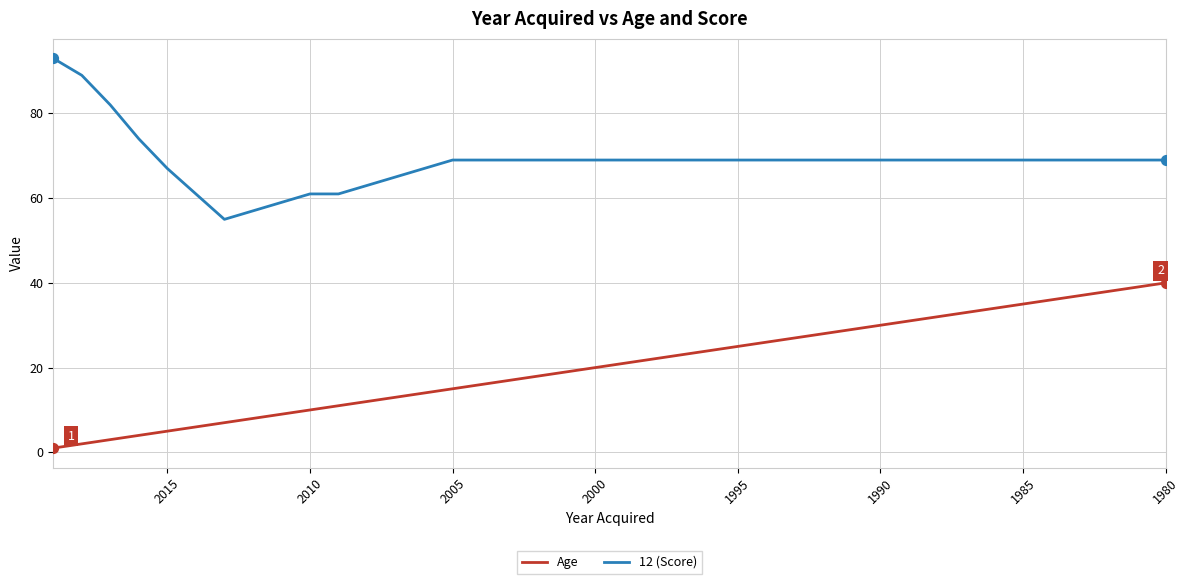

What are all the series names shown in the legend?

Age, 12 (Score)